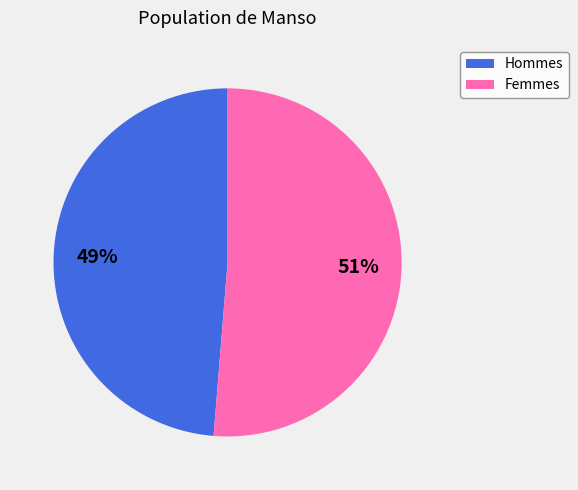

Is there any slice that represents more than half of the pie?

Yes